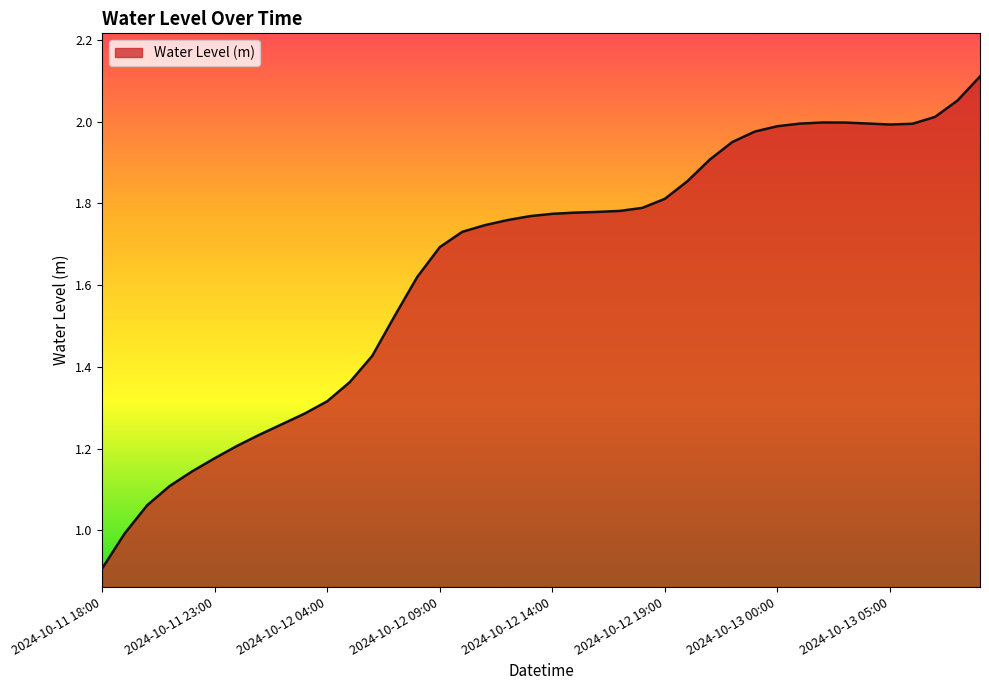

Rank the categories by value from highest to lowest.

2024-10-13 09:00, 2024-10-13 08:00, 2024-10-13 07:00, 2024-10-13 02:00, 2024-10-13 03:00, 2024-10-13 04:00, 2024-10-13 01:00, 2024-10-13 06:00, 2024-10-13 05:00, 2024-10-13 00:00, 2024-10-12 23:00, 2024-10-12 22:00, 2024-10-12 21:00, 2024-10-12 20:00, 2024-10-12 19:00, 2024-10-12 18:00, 2024-10-12 17:00, 2024-10-12 16:00, 2024-10-12 15:00, 2024-10-12 14:00, 2024-10-12 13:00, 2024-10-12 12:00, 2024-10-12 11:00, 2024-10-12 10:00, 2024-10-12 09:00, 2024-10-12 08:00, 2024-10-12 07:00, 2024-10-12 06:00, 2024-10-12 05:00, 2024-10-12 04:00, 2024-10-12 03:00, 2024-10-12 02:00, 2024-10-12 01:00, 2024-10-12 00:00, 2024-10-11 23:00, 2024-10-11 22:00, 2024-10-11 21:00, 2024-10-11 20:00, 2024-10-11 19:00, 2024-10-11 18:00